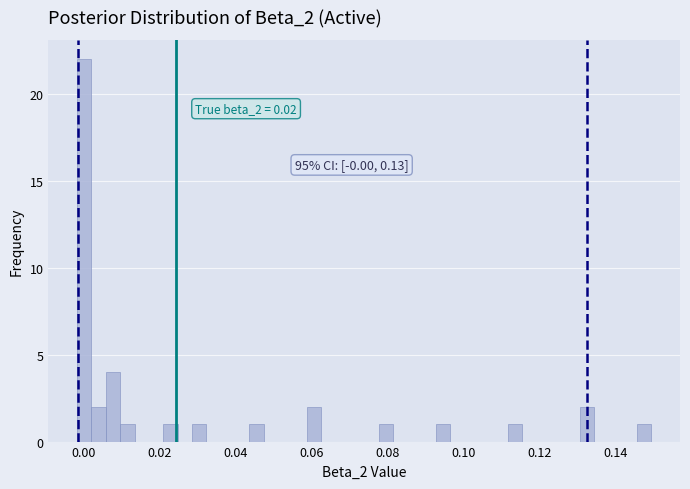

Around what value on the x-axis is the tallest bar? Give the approximate position of its centre, as read against the axis.

0.000